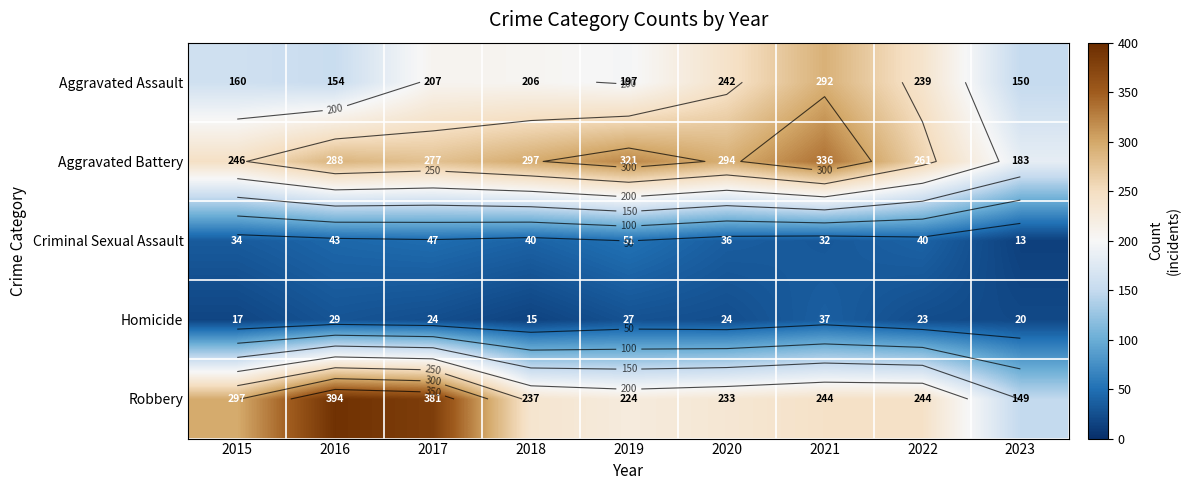

The value of Robbery at 2016 is 242. True or false?

False